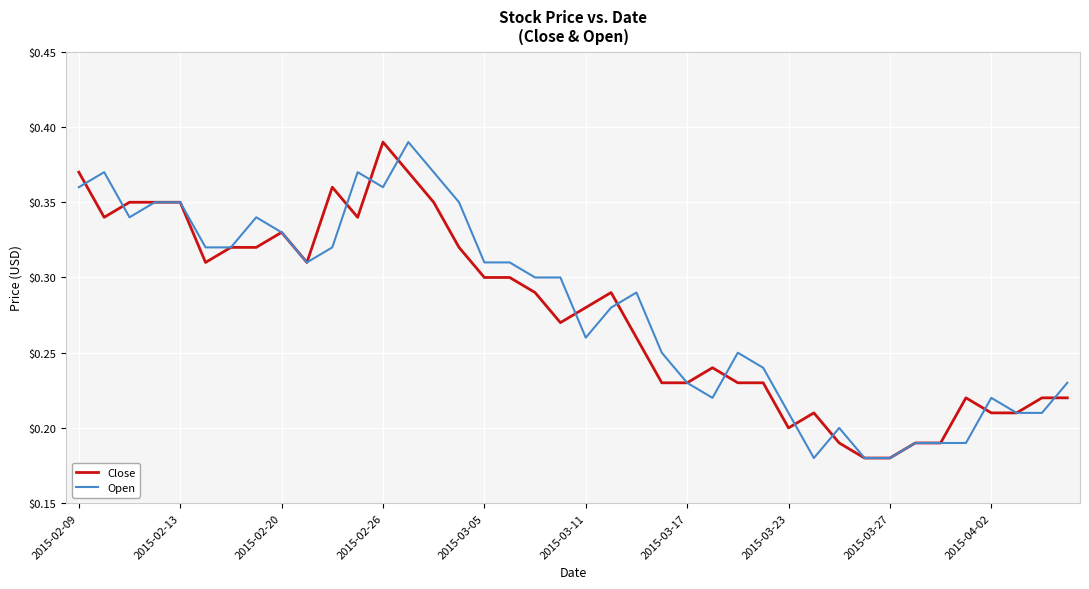

Count the number of data series in this chart.

2